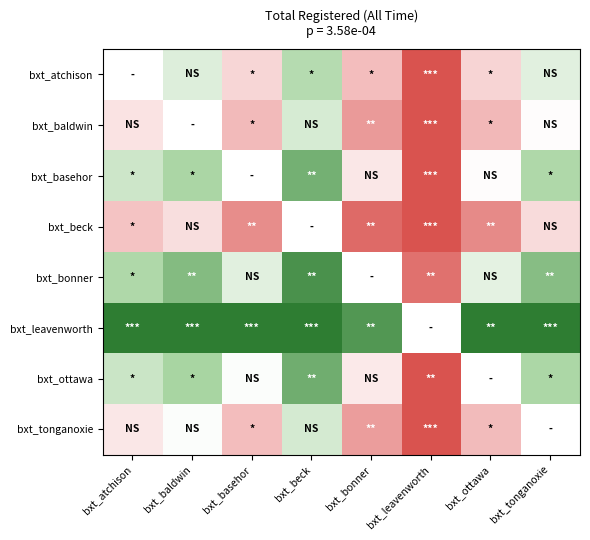

At which label does bxt_baldwin reach its peak?

bxt_beck